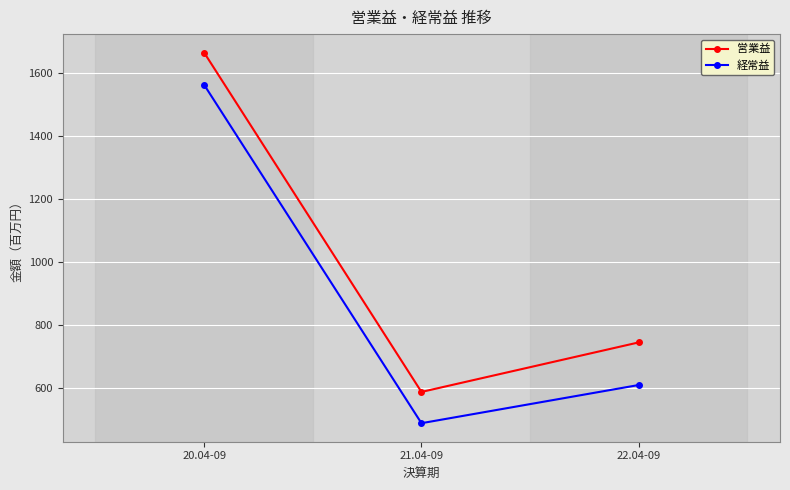

The 営業益 series shows 746 at 22.04-09. True or false?

True